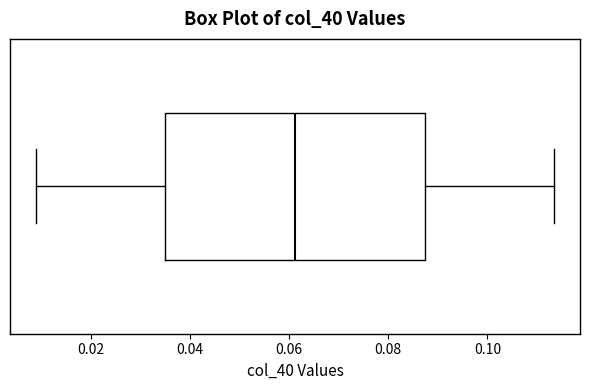

Transcribe this box plot: give where the median line is, the range the box spans, and where the two whiskers end, as read against the x-axis. The values are not printed on the chart, so give them approximately, as read against the axis.

median 0.062, box 0.036 to 0.088, whiskers 0.008 to 0.114